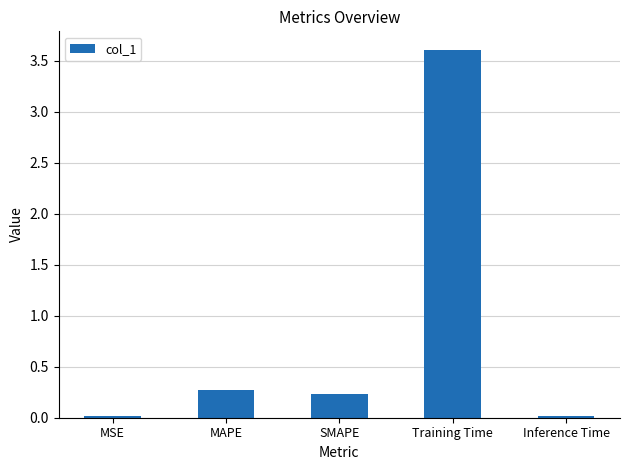

The value at SMAPE is 0.4. True or false?

False